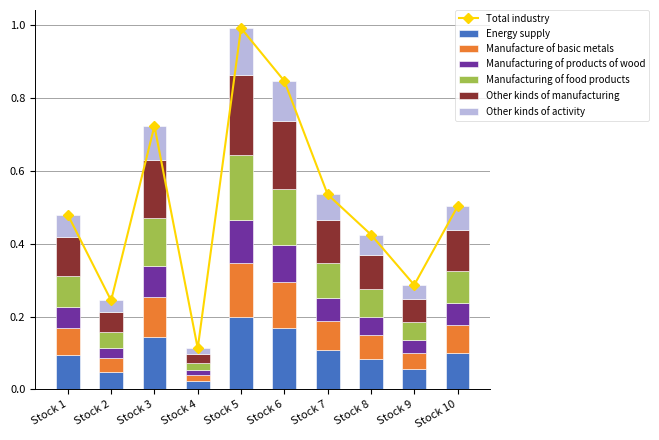

What is the sum of all values?

5.1